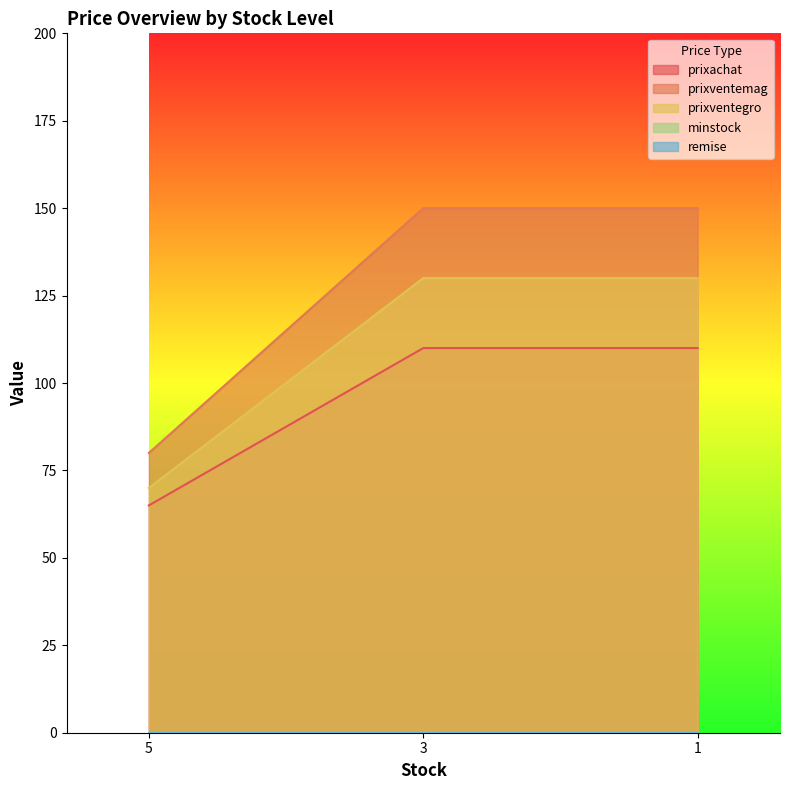

Does the chart display data point markers on the line(s)?

No